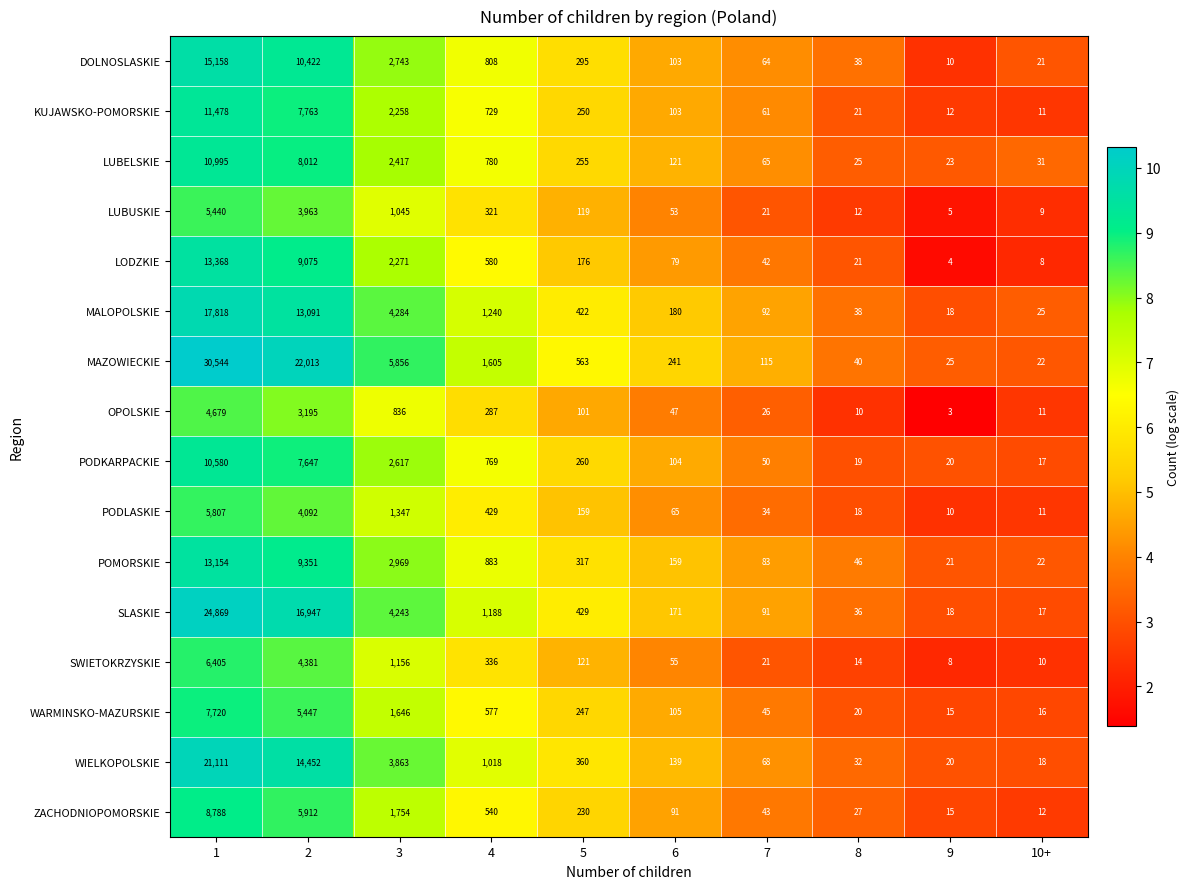

Read the PODLASKIE value at 4, to the nearest 50.

450